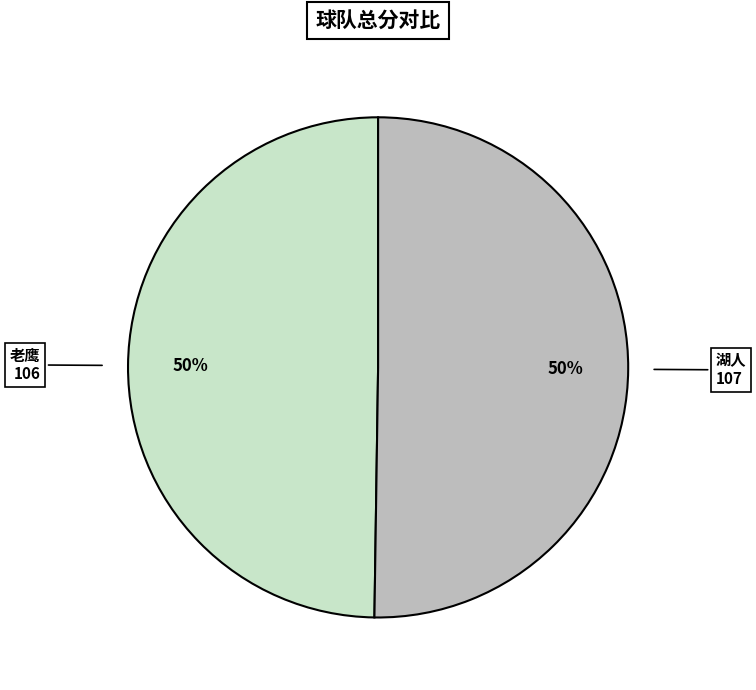

How many segments does this pie chart have?

2